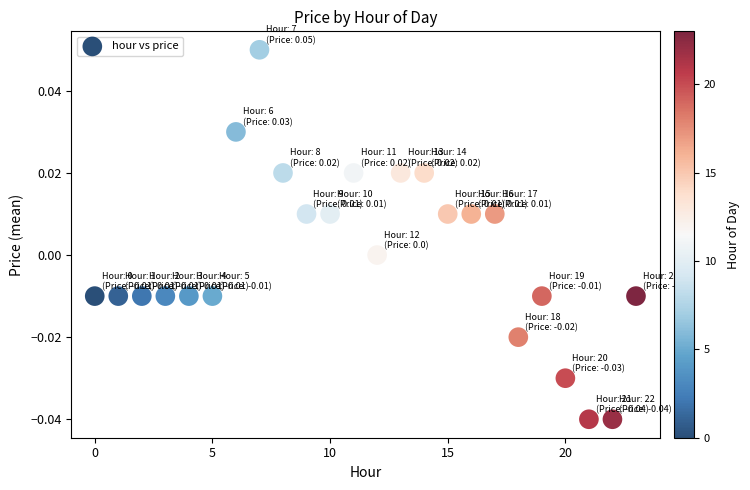

Count the number of points in this scatter plot.

24